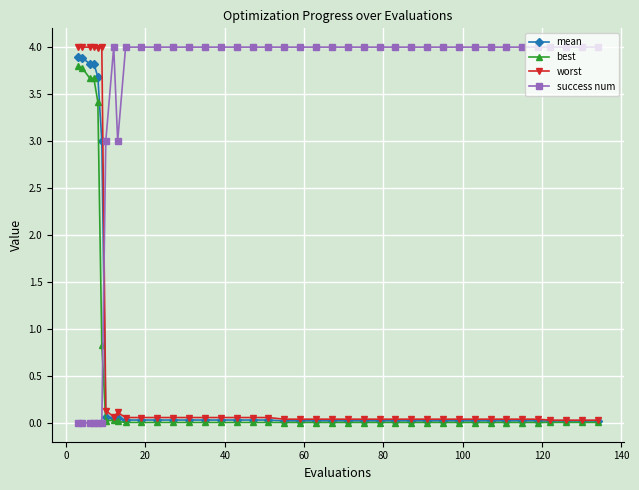

Does the chart have visible grid lines?

Yes